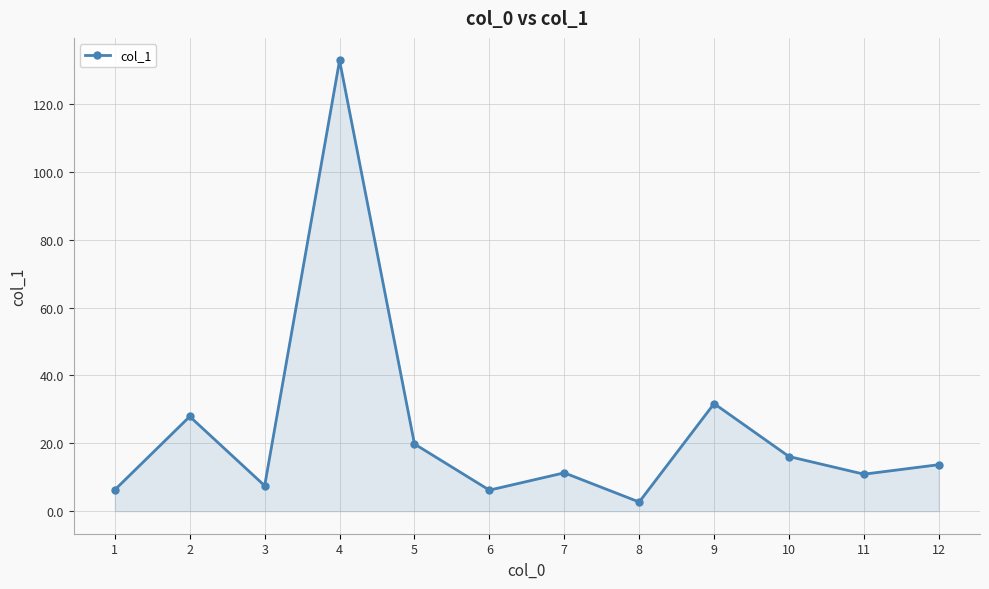

Read the value at 8.

2.7